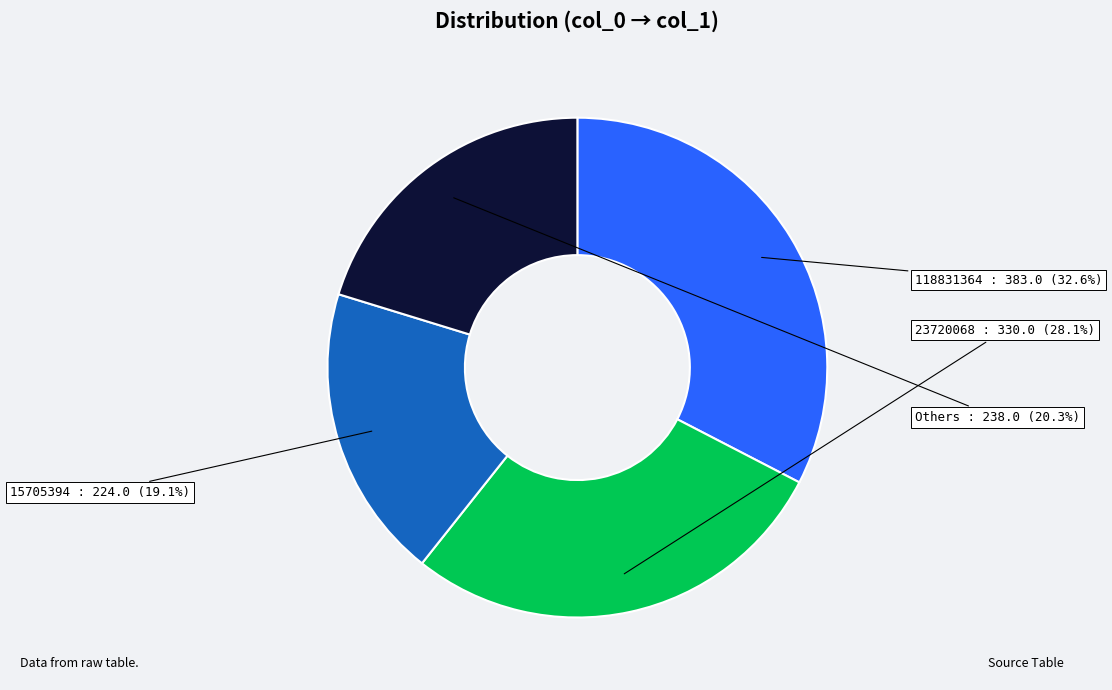

Is there a majority slice in this chart?

No